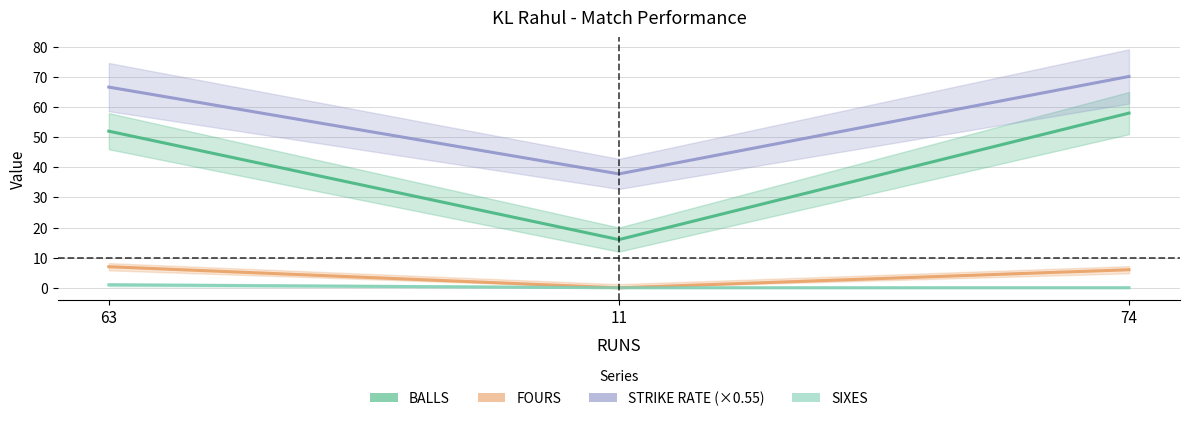

Which series changed the most between 63 and 74?

BALLS